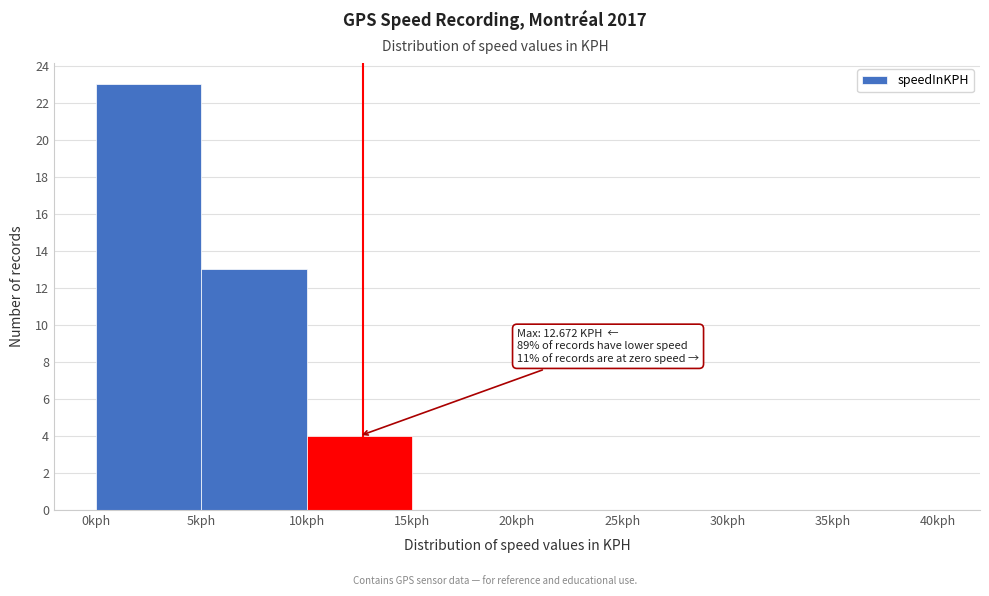

Over which range of the x-axis is the bar tallest?

0 to 5